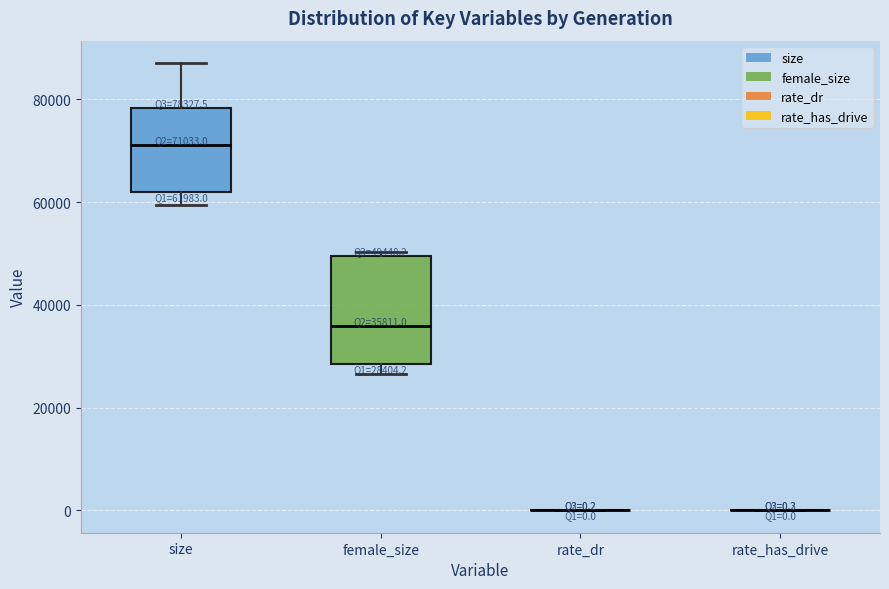

Comparing the boxes themselves (not the whiskers), which one is the tallest?

female_size